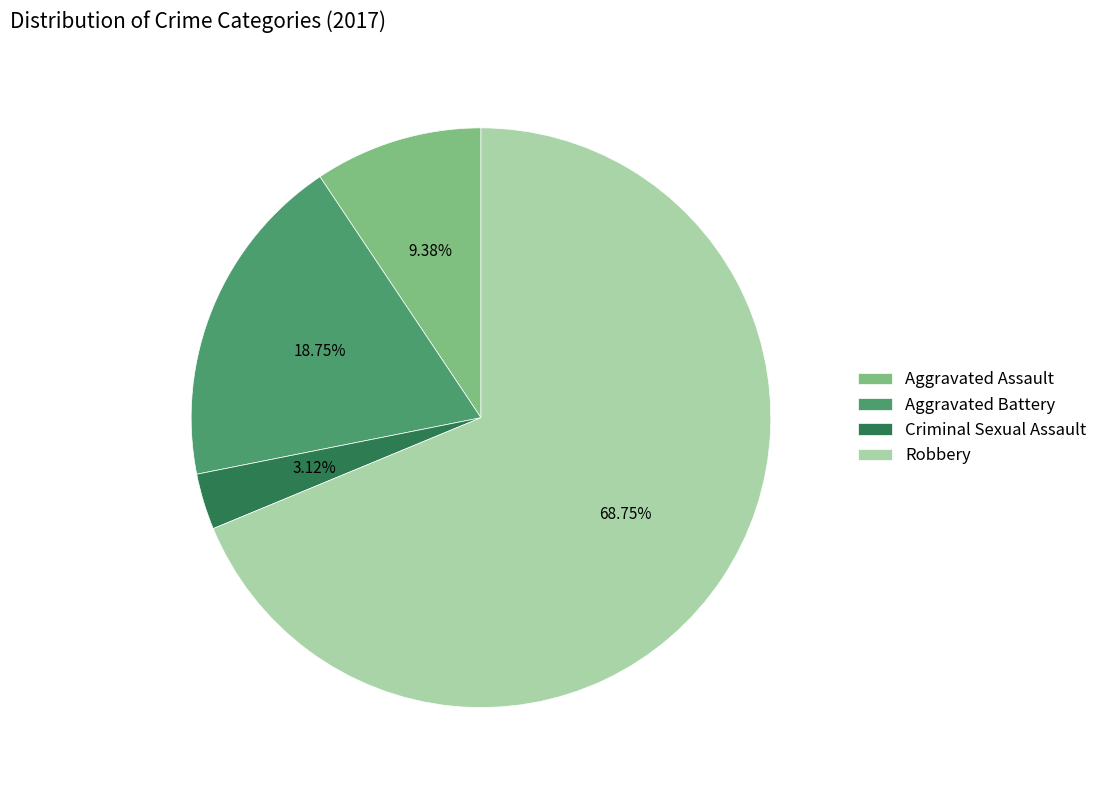

What percentage is the Aggravated Assault slice, to the nearest percent?

9%